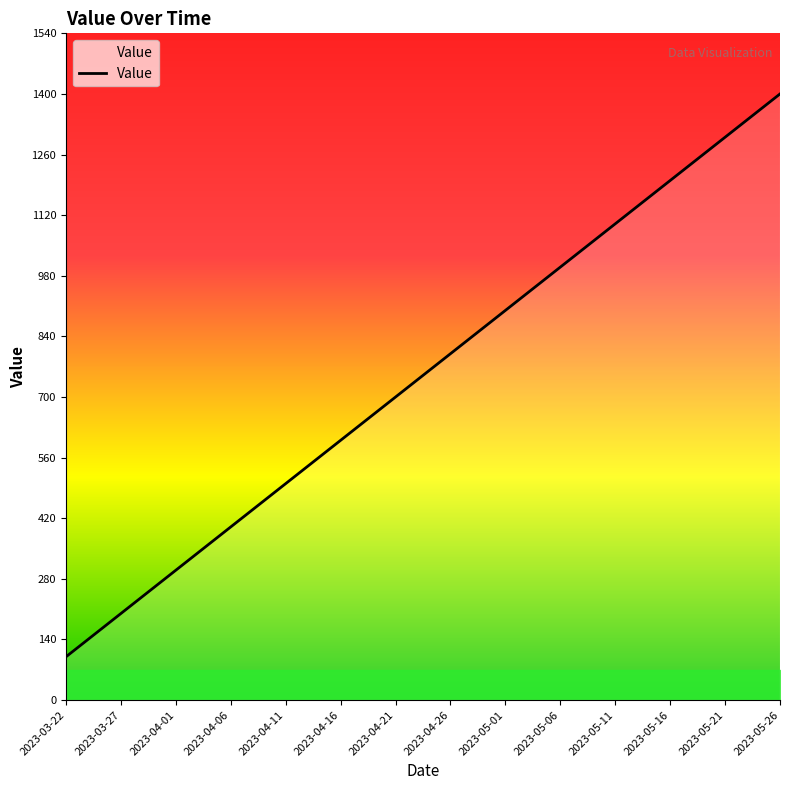

The chart shows a value of 310 at 2023-05-26. True or false?

False